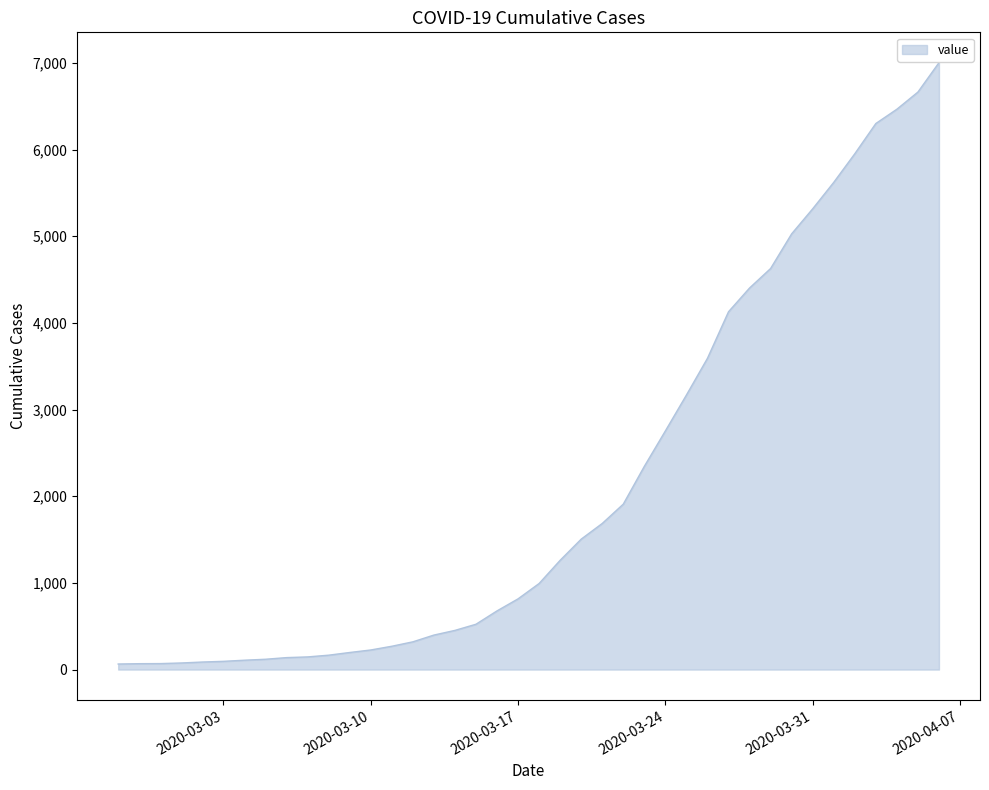

What is the greatest value displayed?

7003